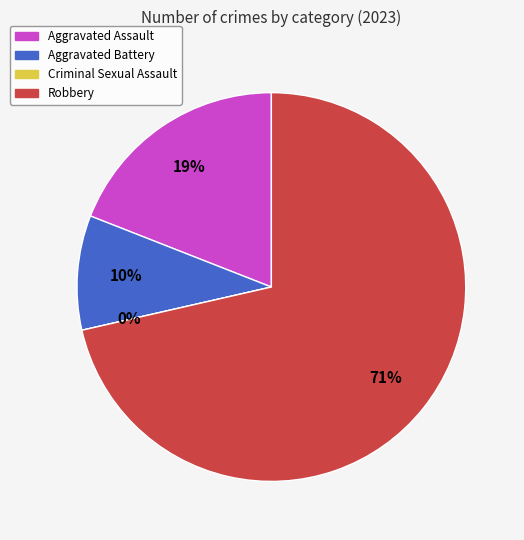

Which category has the biggest portion of the pie?

Robbery